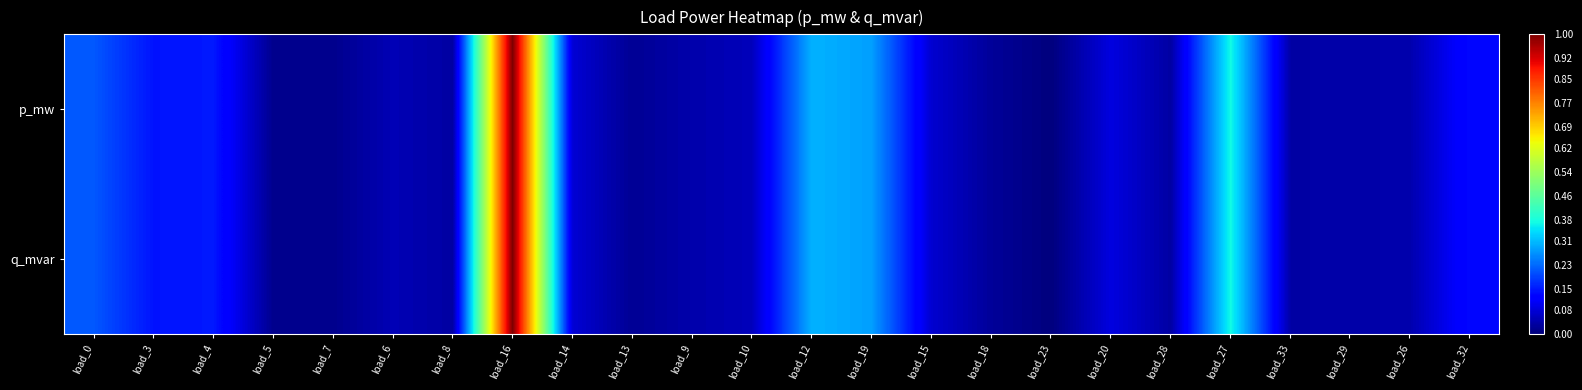

Reading right to left, transcribe all the data shown in this chart.

p_mw: load_32=0.1	load_26=0.0	load_29=0.0	load_33=0.0	load_27=0.4	load_28=0.0	load_20=0.1	load_23=0.0	load_18=0.0	load_15=0.1	load_19=0.3	load_12=0.3	load_10=0.1	load_9=0.0	load_13=0.0	load_14=0.1	load_16=1.0	load_8=0.0	load_6=0.0	load_7=0.0	load_5=0.0	load_4=0.1	load_3=0.1	load_0=0.2
q_mvar: load_32=0.1	load_26=0.0	load_29=0.0	load_33=0.0	load_27=0.4	load_28=0.0	load_20=0.1	load_23=0.0	load_18=0.0	load_15=0.1	load_19=0.3	load_12=0.3	load_10=0.1	load_9=0.0	load_13=0.0	load_14=0.1	load_16=1.0	load_8=0.0	load_6=0.0	load_7=0.0	load_5=0.0	load_4=0.1	load_3=0.1	load_0=0.2